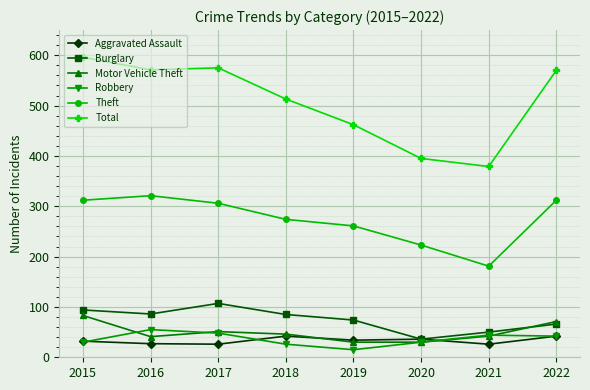

The Robbery series shows 30 at 2020. True or false?

True